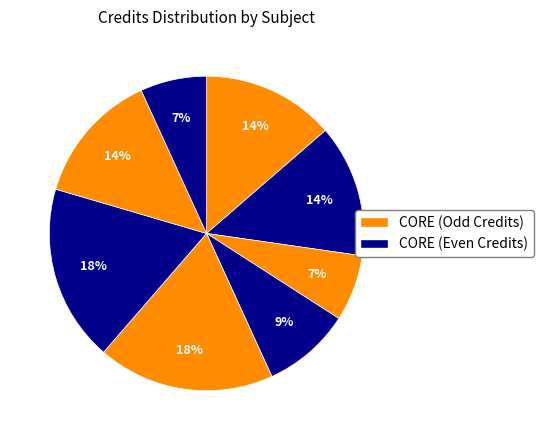

How many slices are in this pie chart?

8